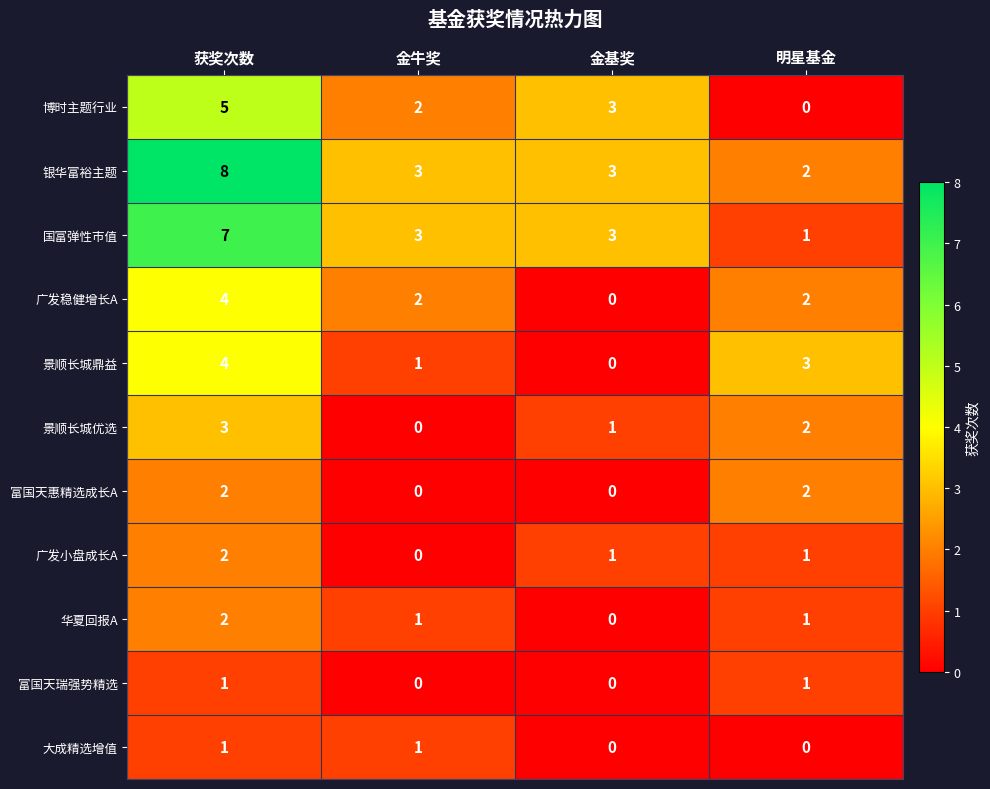

At which category is the sum across all series the highest?

获奖次数